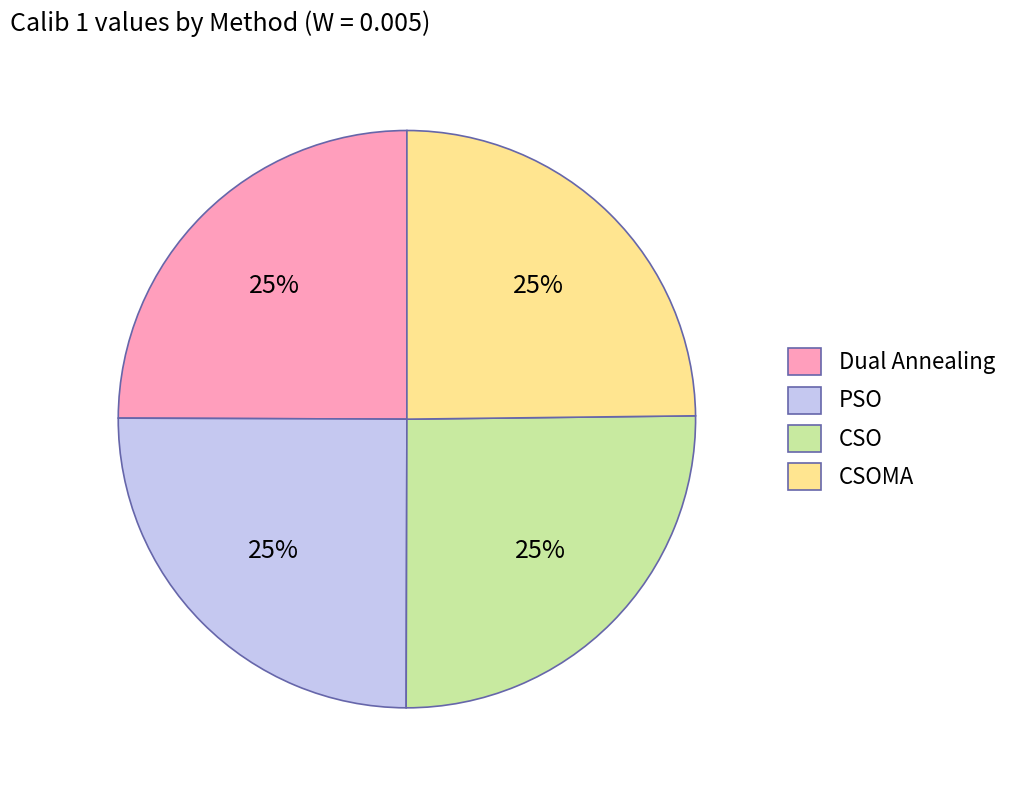

How many slices are in this pie chart?

4